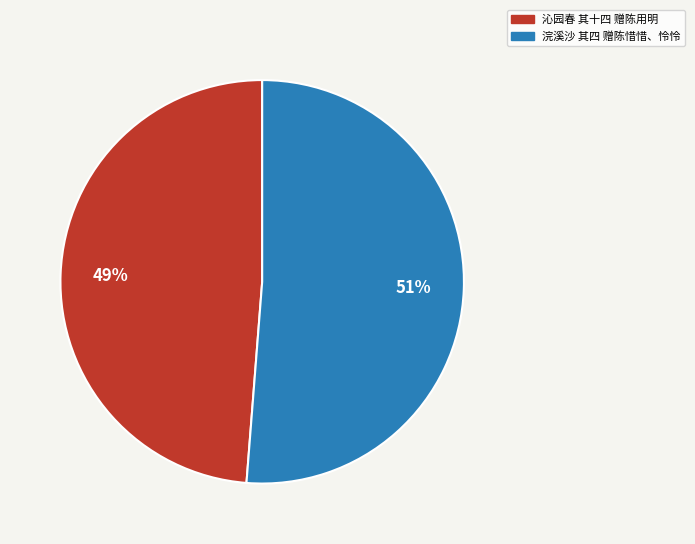

How many slices are in this pie chart?

2